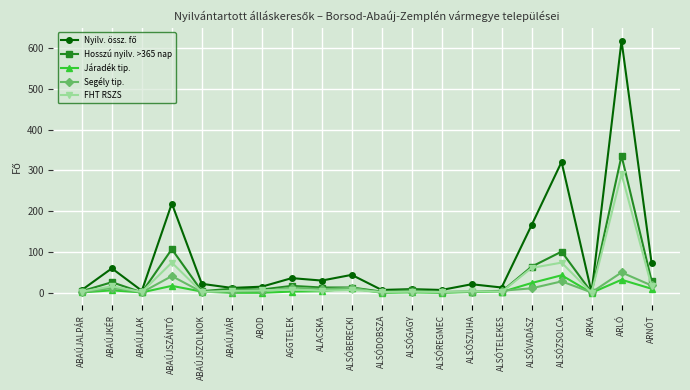

At which category is the sum across all series the highest?

ARLÓ